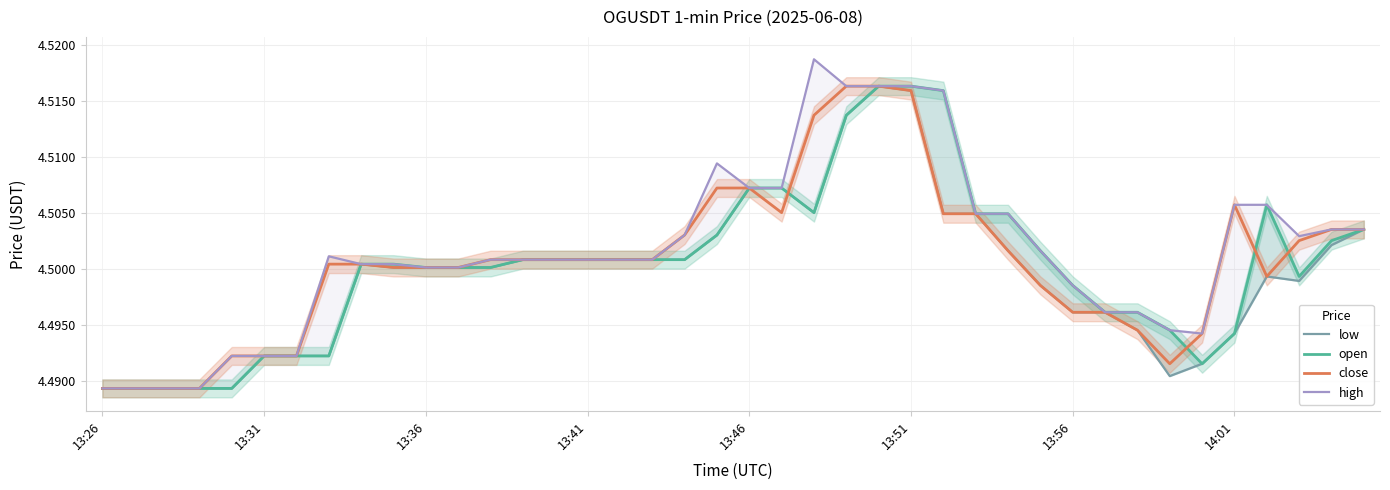

Reading right to left, what are all the values shown in this chart?

low: 4.5	4.5	4.5	4.5	4.5	4.5	4.5	4.5	4.5	4.5	4.5	4.5	4.5	4.5	4.5	4.5	4.5	4.5	4.5	4.5	4.5	4.5	4.5	4.5	4.5	4.5	4.5	4.5	4.5	4.5	4.5	4.5	4.5	4.5	4.5	4.5	4.5	4.5	4.5	4.5
open: 4.5	4.5	4.5	4.5	4.5	4.5	4.5	4.5	4.5	4.5	4.5	4.5	4.5	4.5	4.5	4.5	4.5	4.5	4.5	4.5	4.5	4.5	4.5	4.5	4.5	4.5	4.5	4.5	4.5	4.5	4.5	4.5	4.5	4.5	4.5	4.5	4.5	4.5	4.5	4.5
close: 4.5	4.5	4.5	4.5	4.5	4.5	4.5	4.5	4.5	4.5	4.5	4.5	4.5	4.5	4.5	4.5	4.5	4.5	4.5	4.5	4.5	4.5	4.5	4.5	4.5	4.5	4.5	4.5	4.5	4.5	4.5	4.5	4.5	4.5	4.5	4.5	4.5	4.5	4.5	4.5
high: 4.5	4.5	4.5	4.5	4.5	4.5	4.5	4.5	4.5	4.5	4.5	4.5	4.5	4.5	4.5	4.5	4.5	4.5	4.5	4.5	4.5	4.5	4.5	4.5	4.5	4.5	4.5	4.5	4.5	4.5	4.5	4.5	4.5	4.5	4.5	4.5	4.5	4.5	4.5	4.5